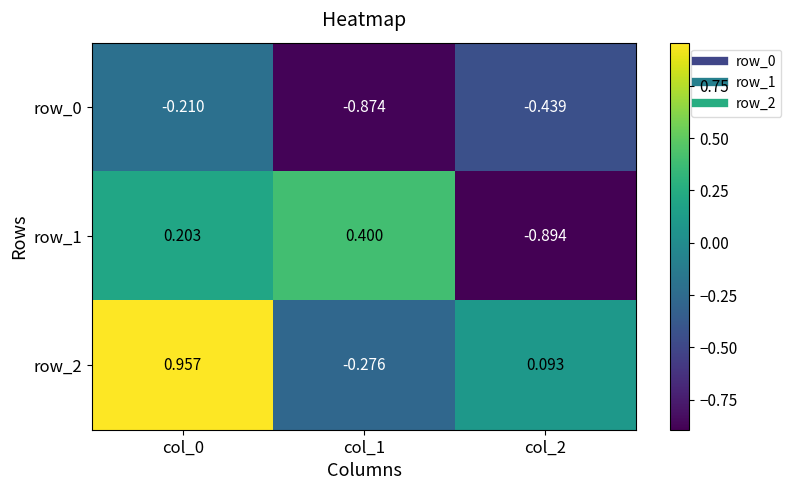

Reading left to right, transcribe all the data shown in this chart.

row_0: col_0=-0.2	col_1=-0.9	col_2=-0.4
row_1: col_0=0.2	col_1=0.4	col_2=-0.9
row_2: col_0=1.0	col_1=-0.3	col_2=0.1